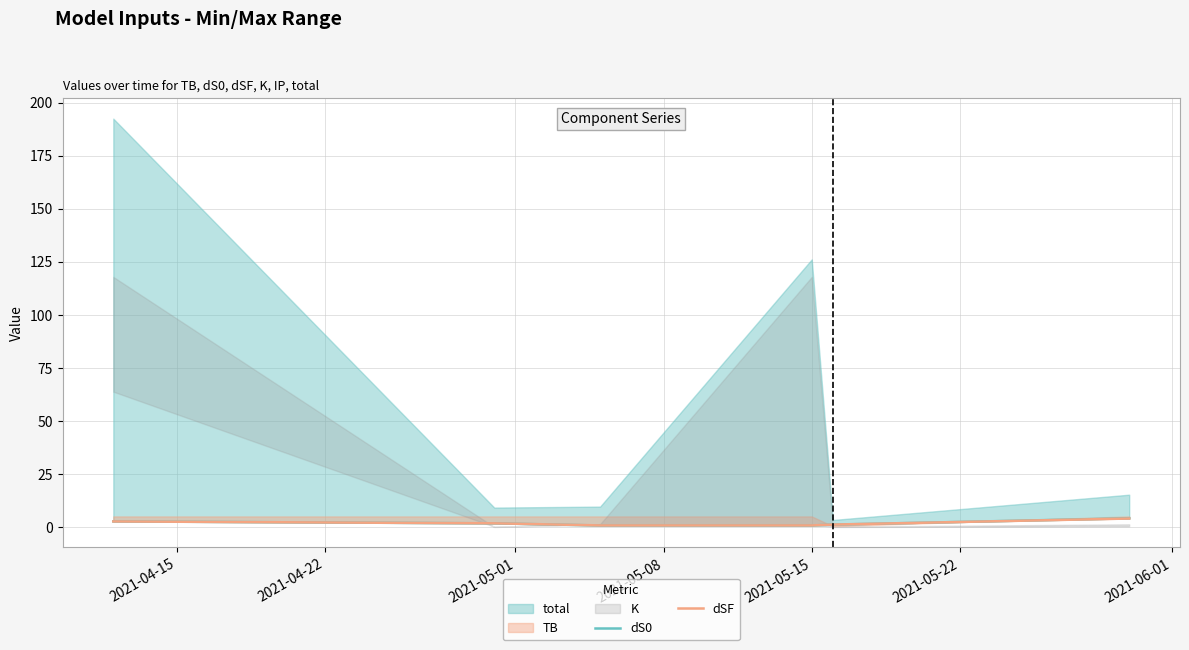

At which label does dSF reach its minimum?

2021-05-01